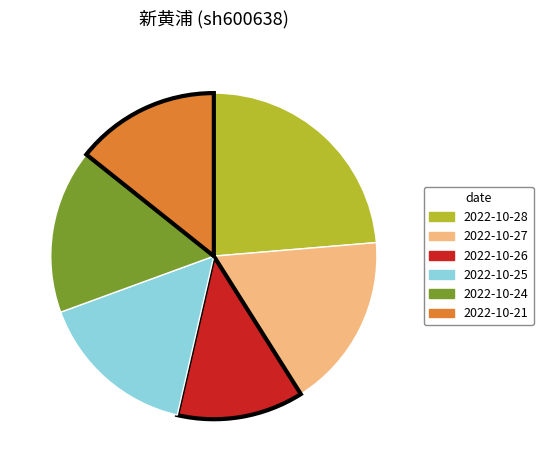

Is there a majority slice in this chart?

No